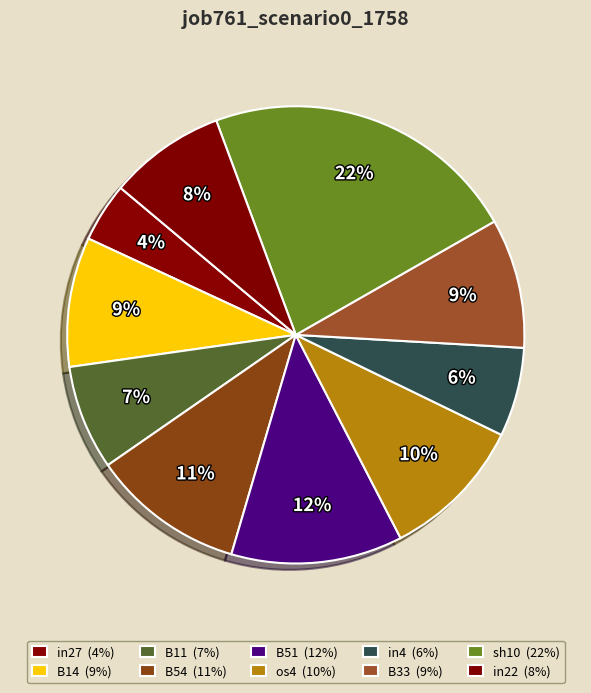

How many slices are in this pie chart?

10